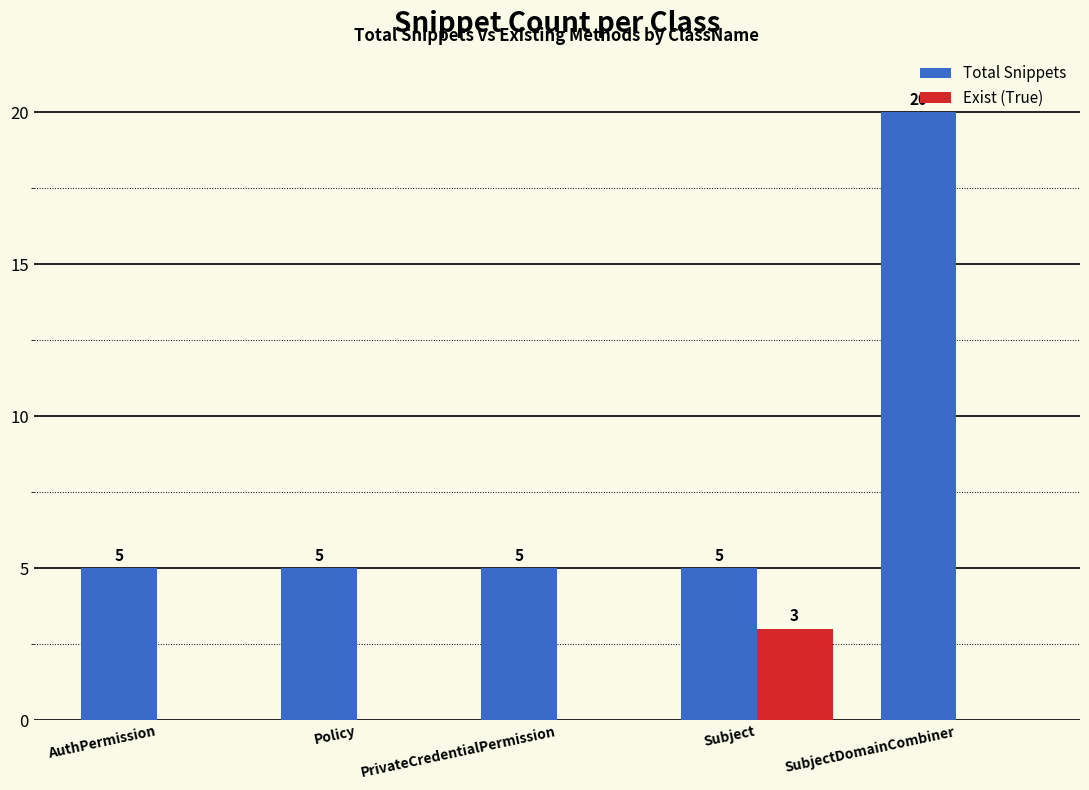

Reading right to left, transcribe all the data shown in this chart.

Total Snippets: 20	5	5	5	5
Exist (True): 0	3	0	0	0